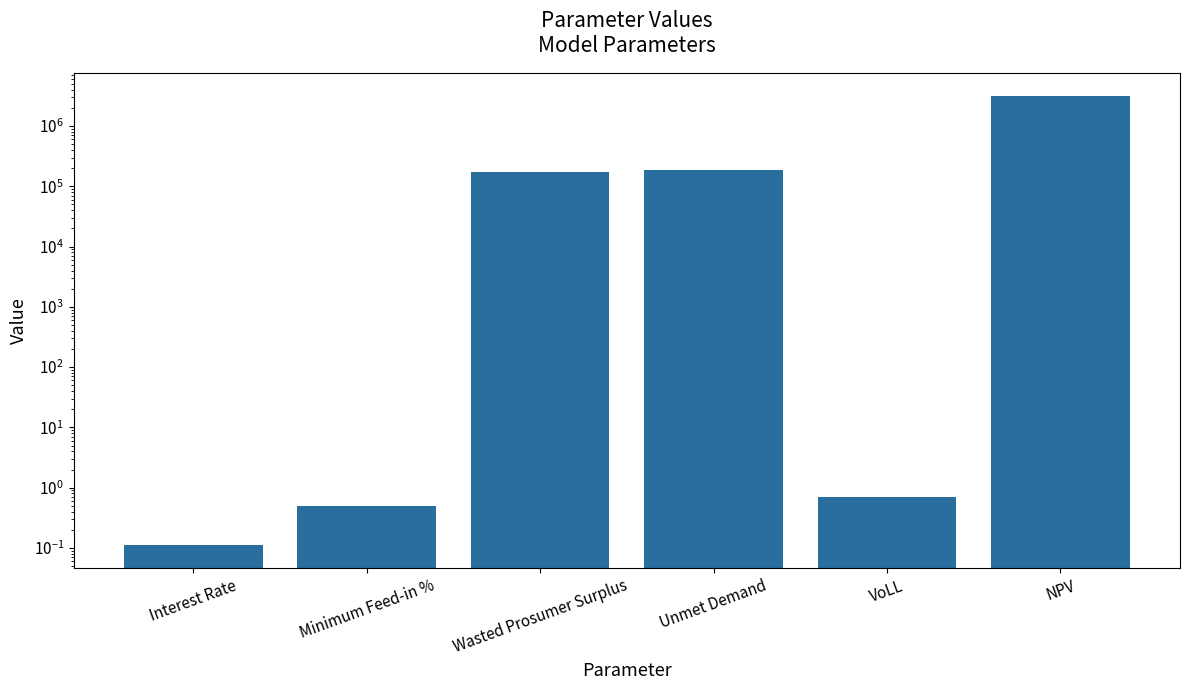

What is the label of the 3rd bar from the left?

Wasted Prosumer Surplus